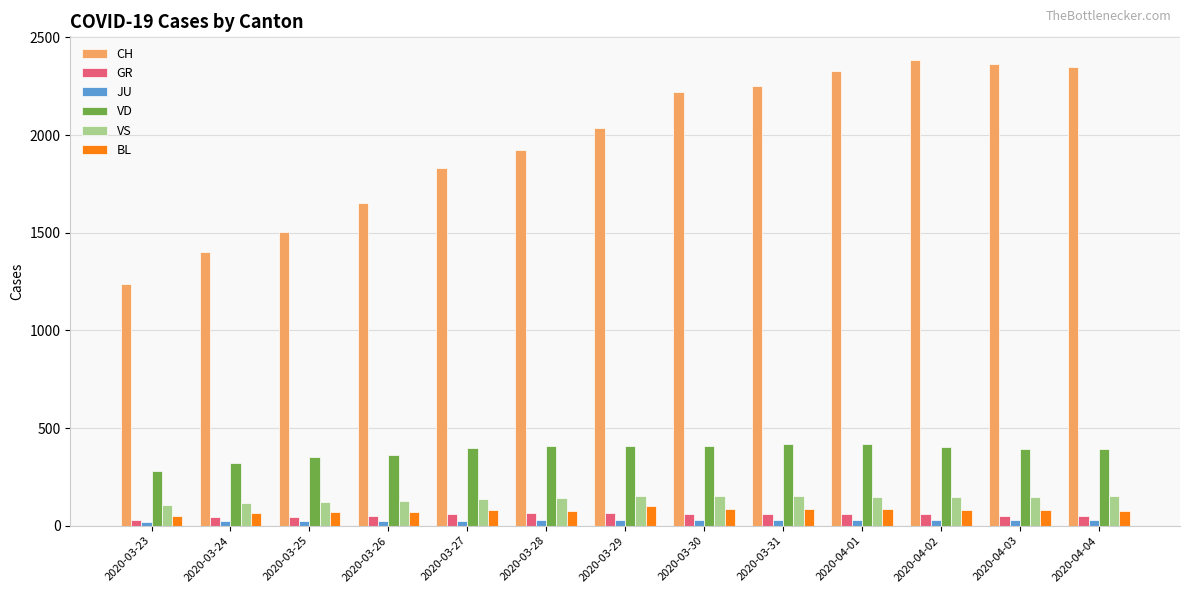

How many data points does each series have?

13